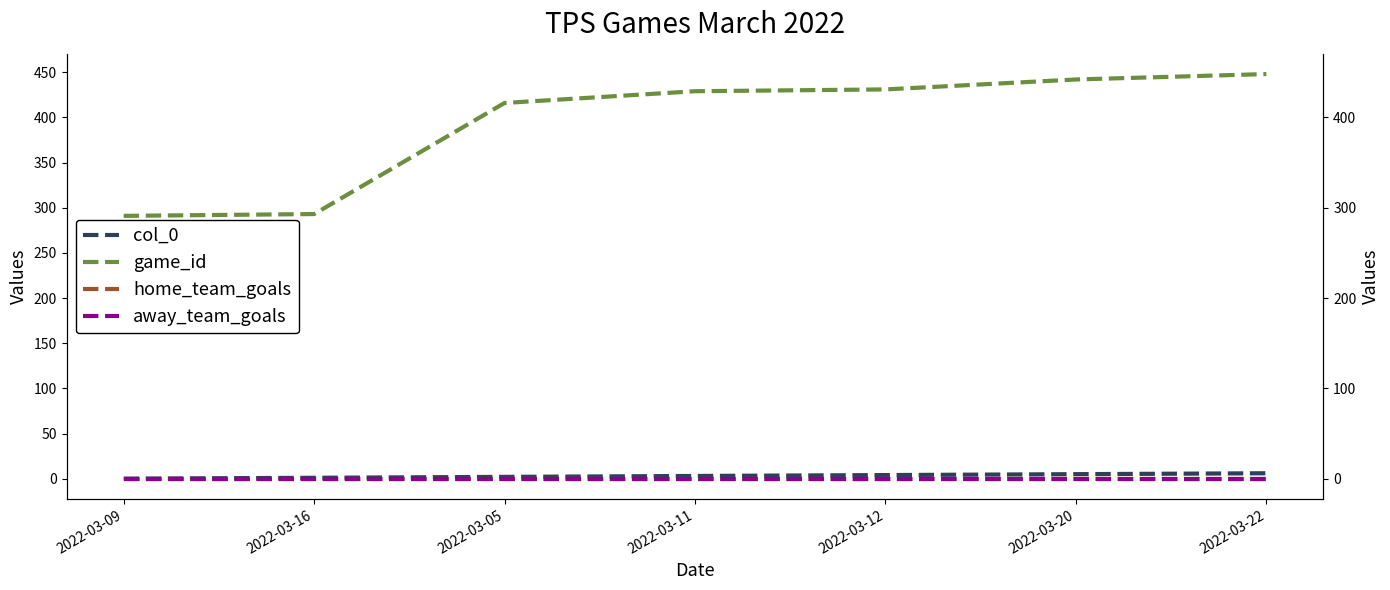

How many distinct data groups are displayed?

4